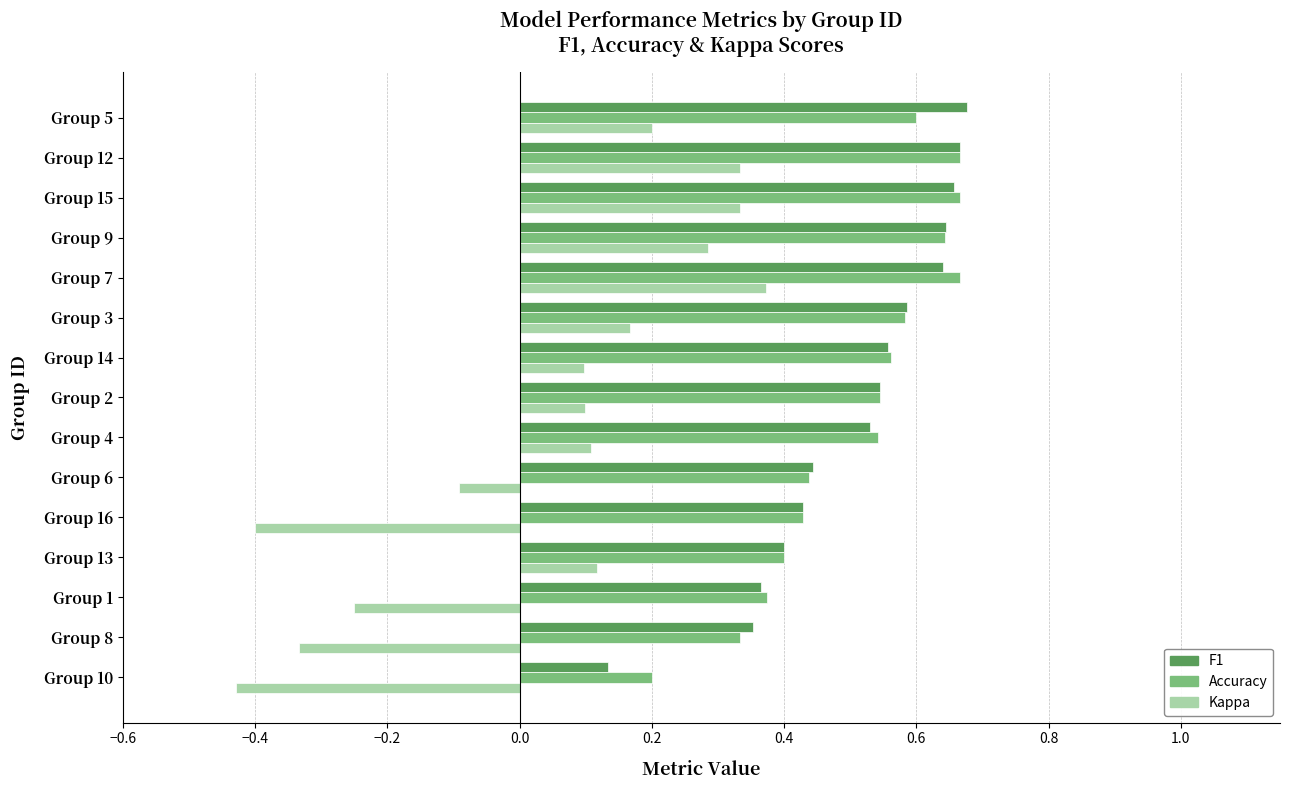

What is the total value across all series at Group 12?

1.7